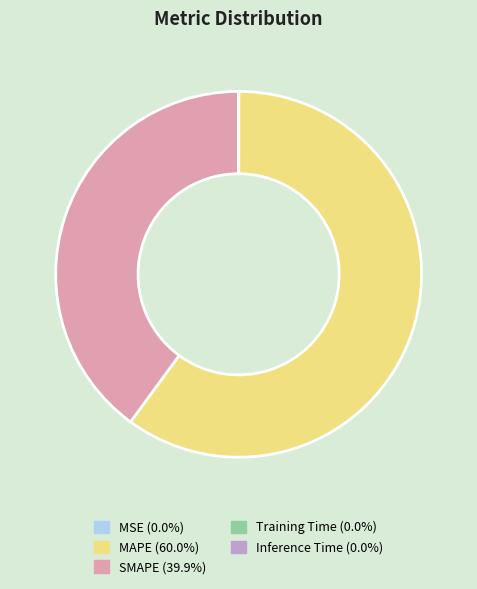

Does SMAPE represent more than half of the total?

No